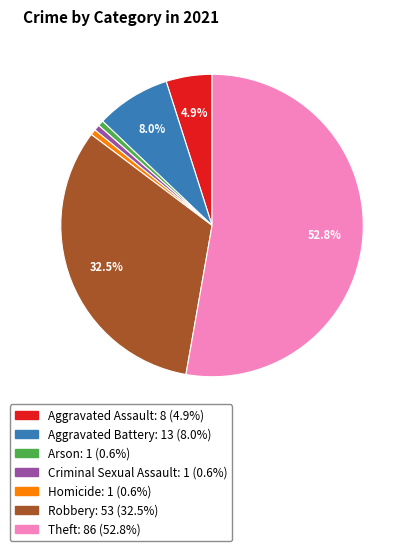

The Homicide slice represents 14% of the pie. True or false?

False